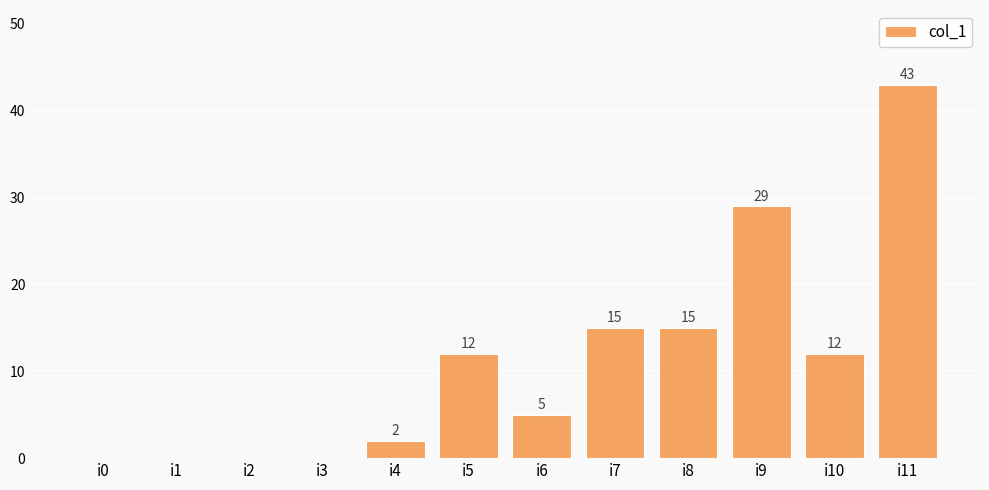

Read the value at i7, to the nearest 5.

15